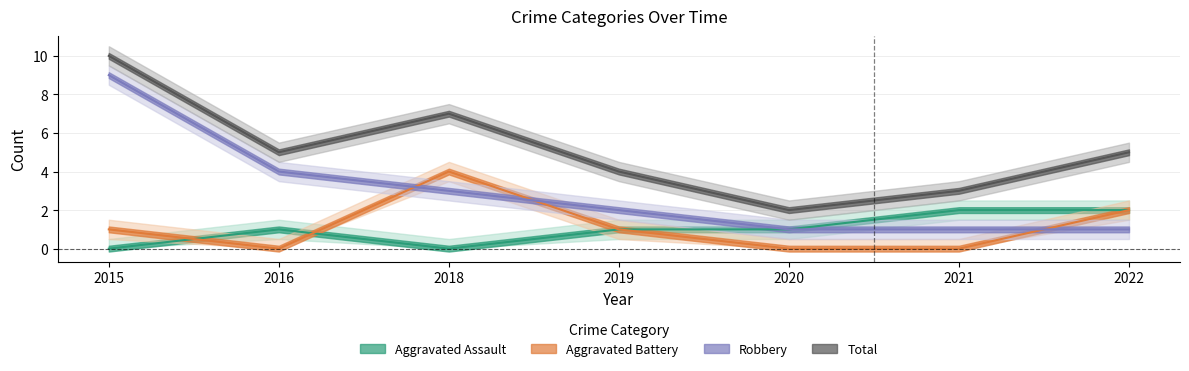

Is it true that Aggravated Assault equals 0 at 2018?

True